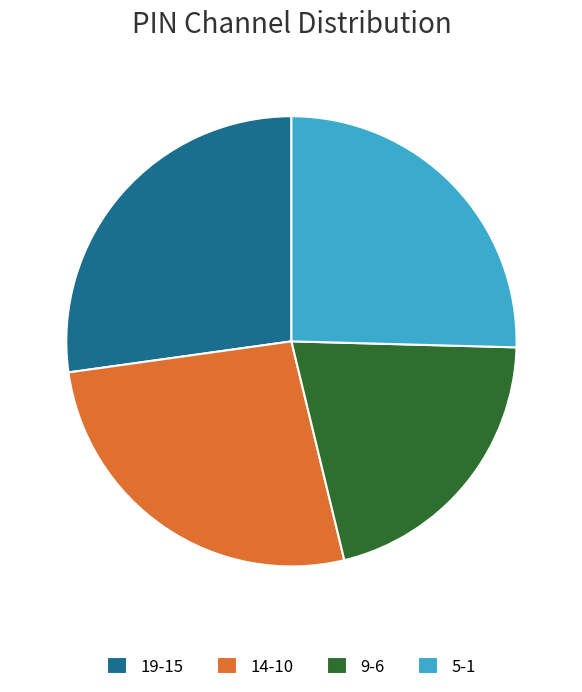

Which has a higher value, 19-15 or 9-6?

19-15